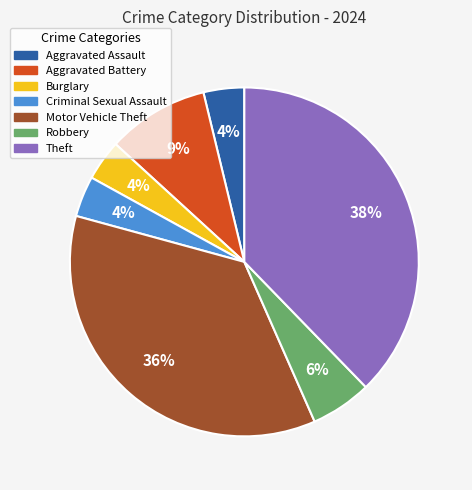

Approximately how many times larger is the value at Criminal Sexual Assault compared to Motor Vehicle Theft?

0.1